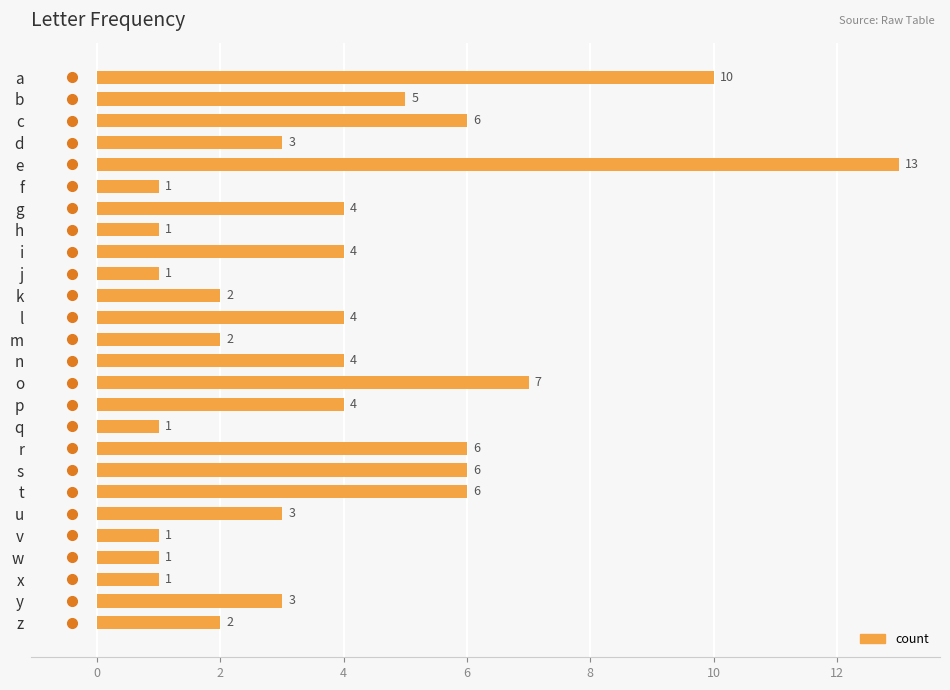

What is the difference between the maximum and second lowest values?

12